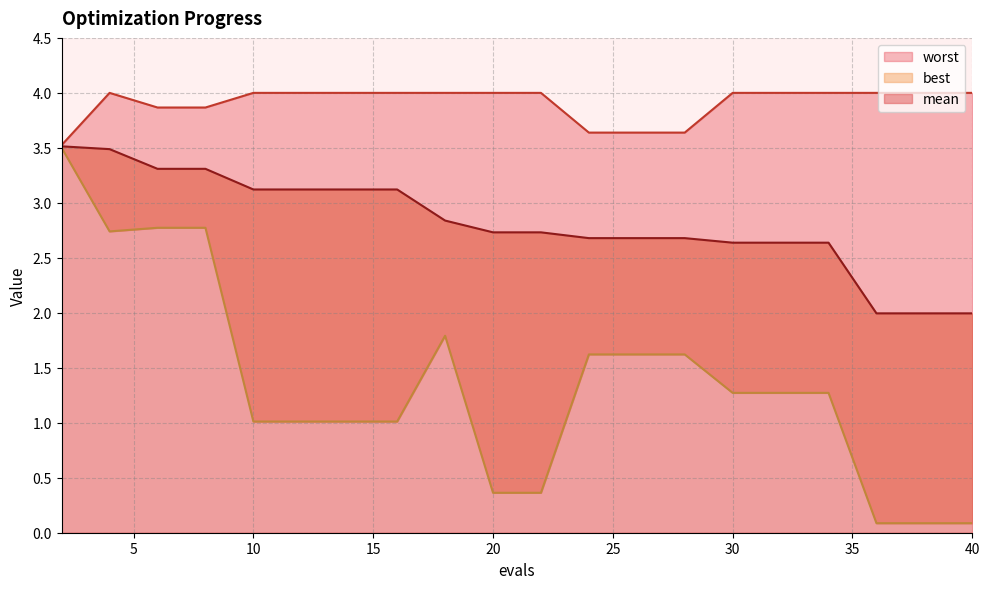

List the labels in order of mean value, largest first.

2, 4, 6, 8, 10, 12, 14, 16, 18, 20, 22, 24, 26, 28, 30, 32, 34, 36, 38, 40